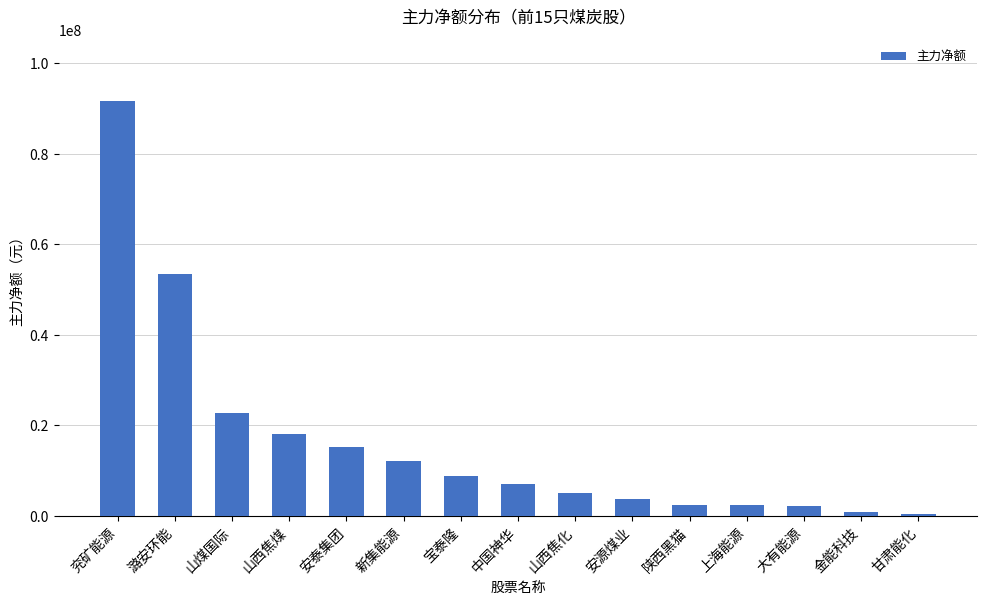

What value does the data have at 山煤国际?

22617523